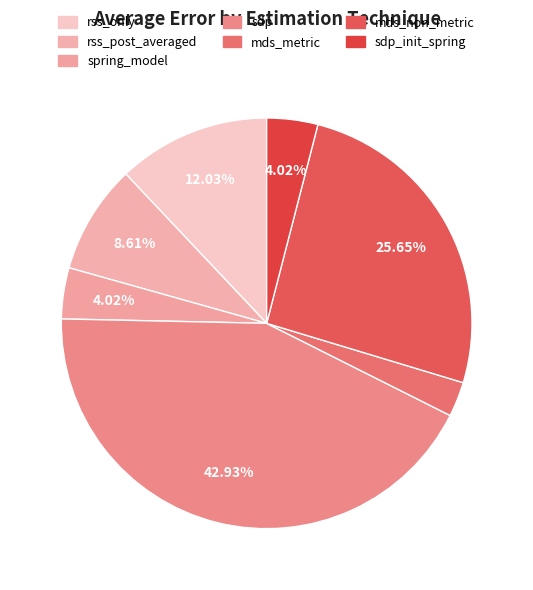

How many slices are in this pie chart?

7